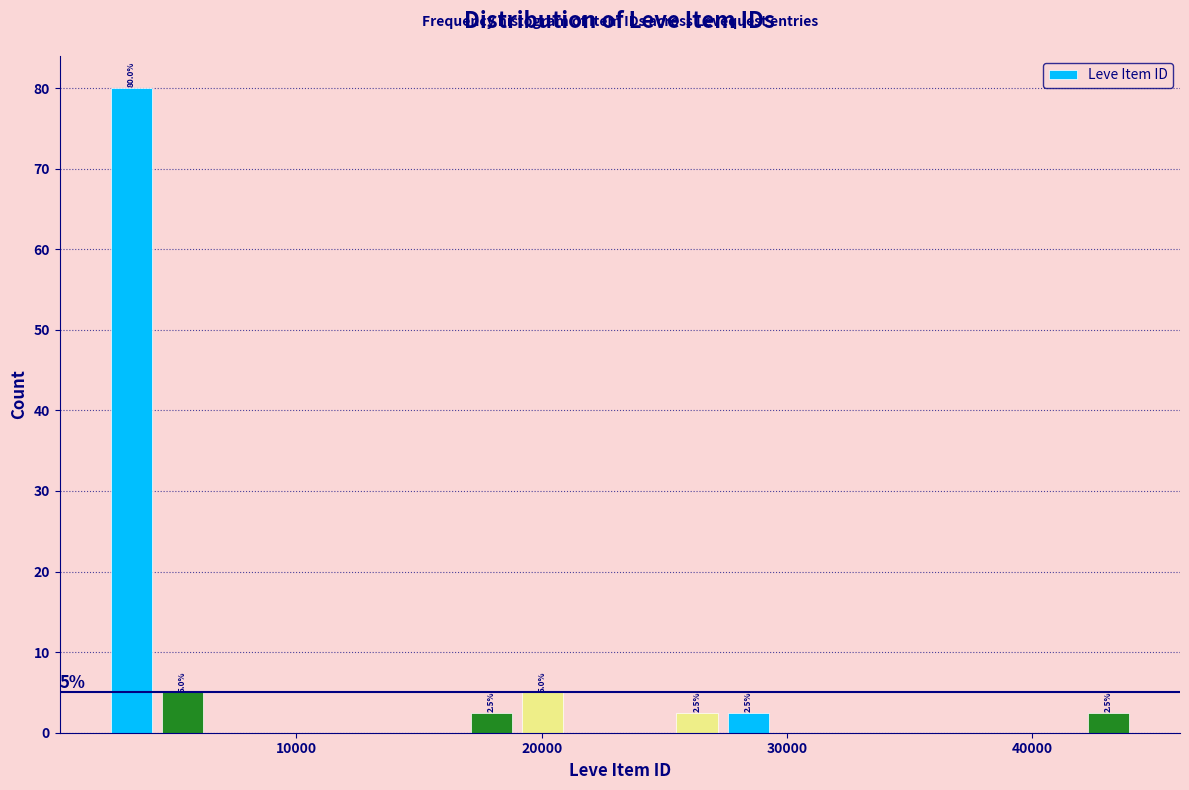

Around what value on the x-axis is the tallest bar? Give the approximate position of its centre, as read against the axis.

3000